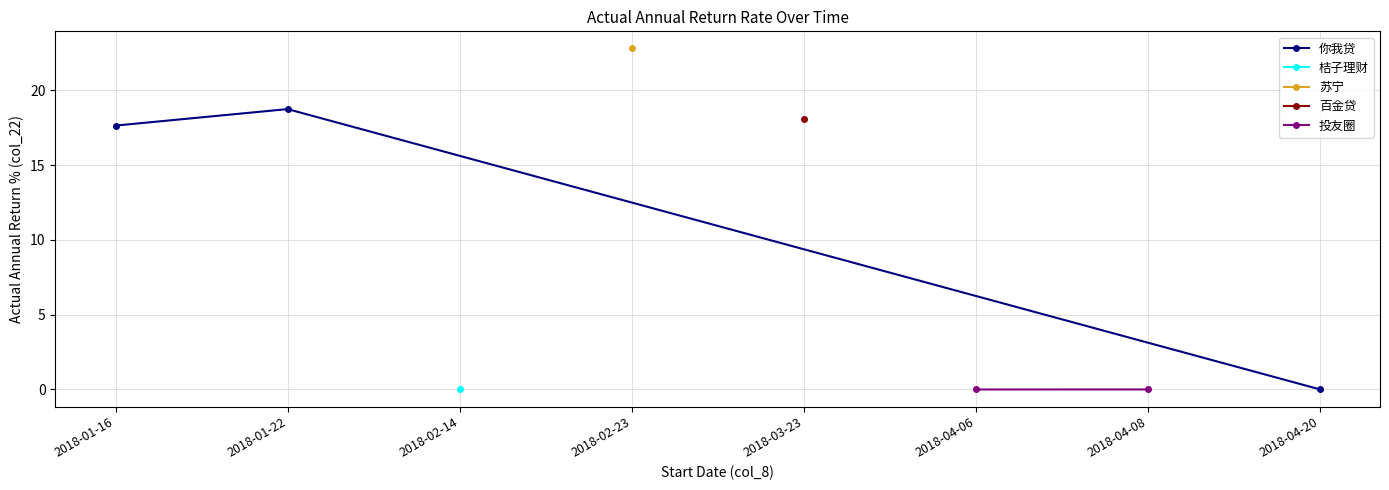

At which label does 你我贷 first exceed 17?

2018-01-16